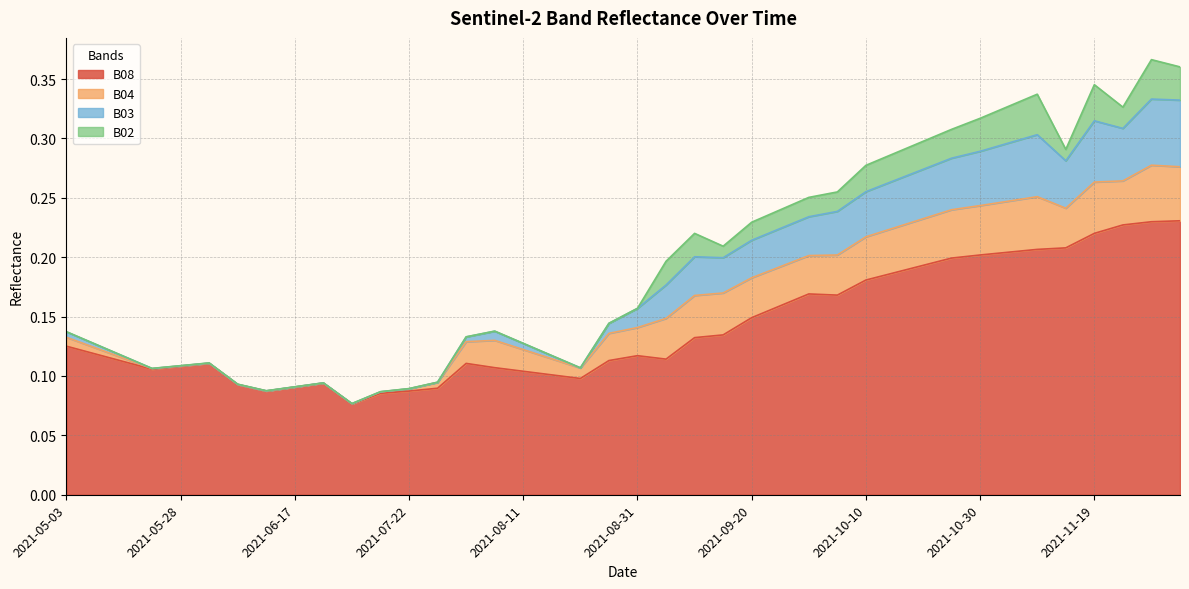

Is it true that B08 equals 0.3 at 2021-11-19?

False